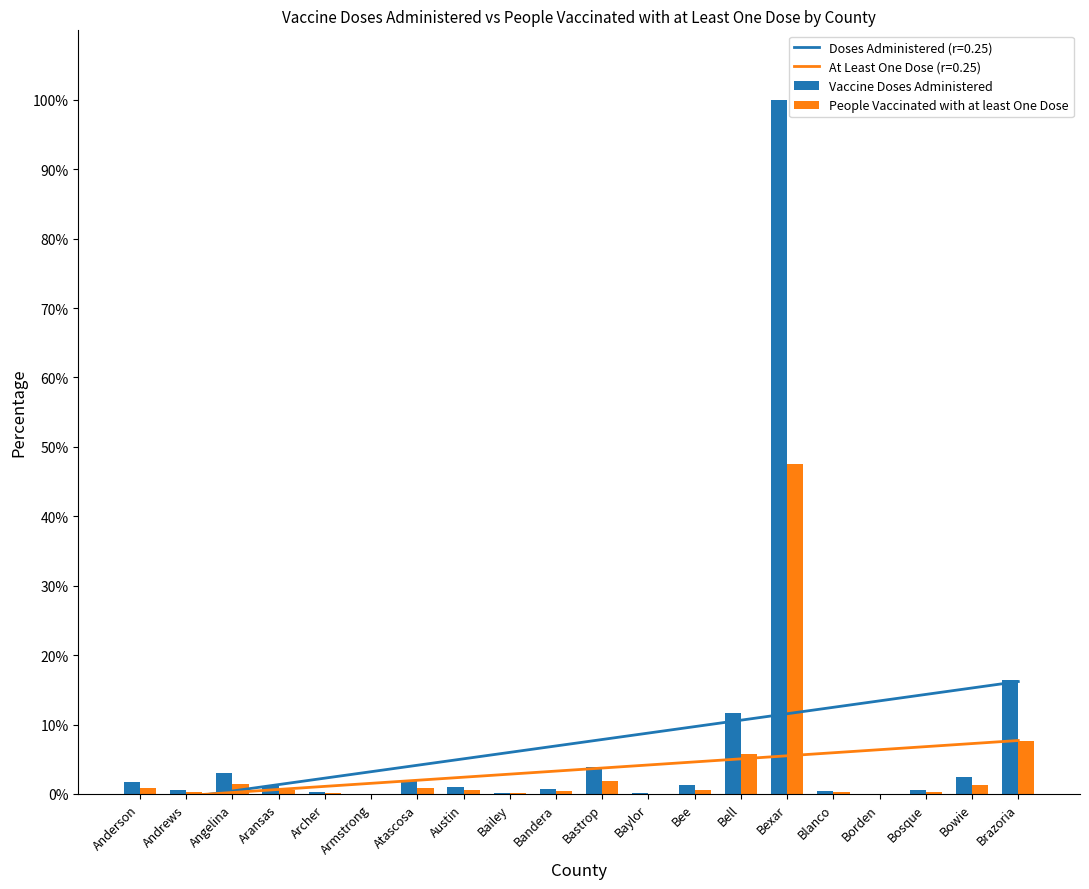

What are all the series names shown in the legend?

Vaccine Doses Administered, People Vaccinated with at least One Dose